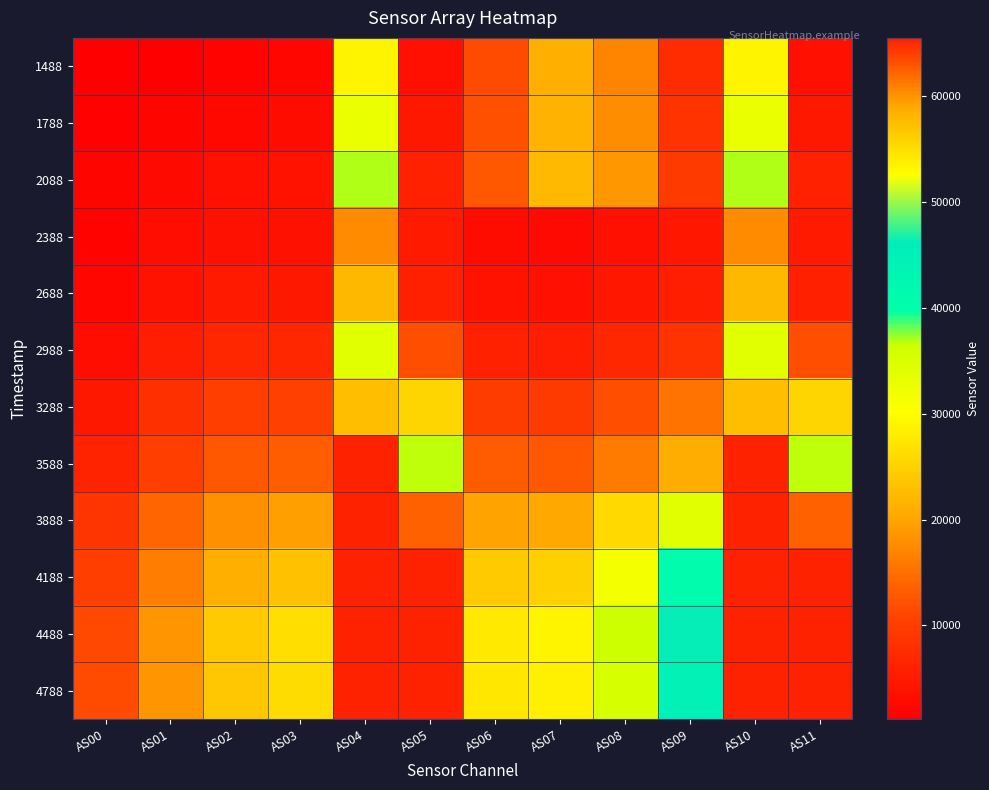

Which series has the widest spread of values?

3588